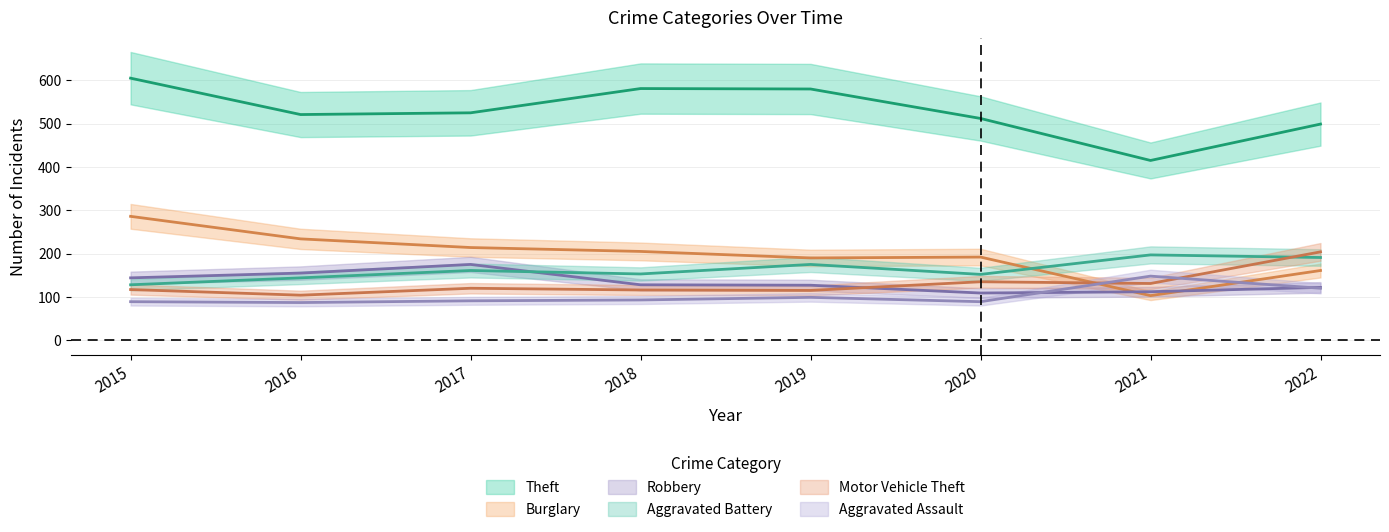

What is the minimum value shown in the chart?

87